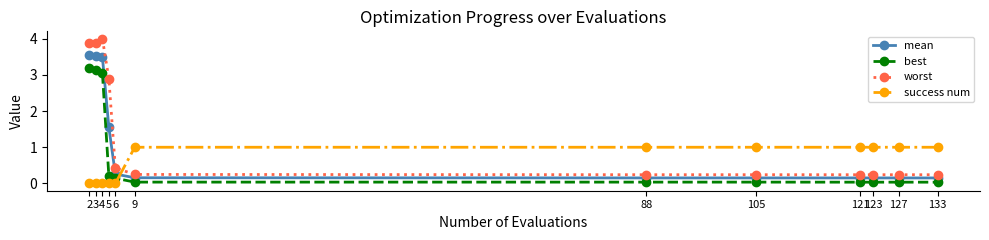

What is the spread (max minus min) of values at 5?

2.9